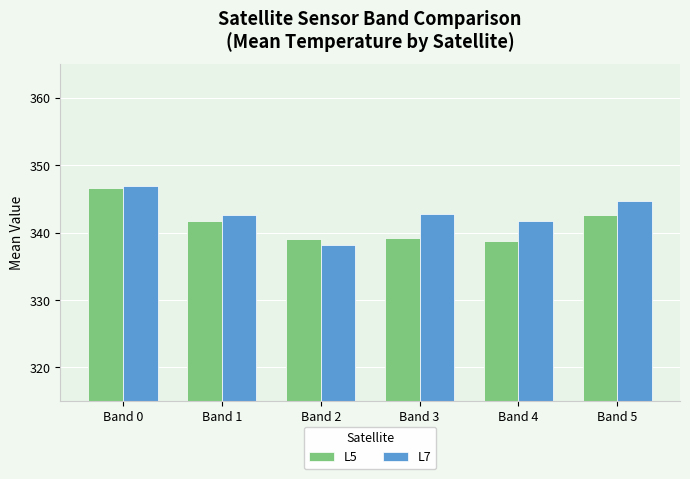

What is the total value across all series at Band 1?

684.3